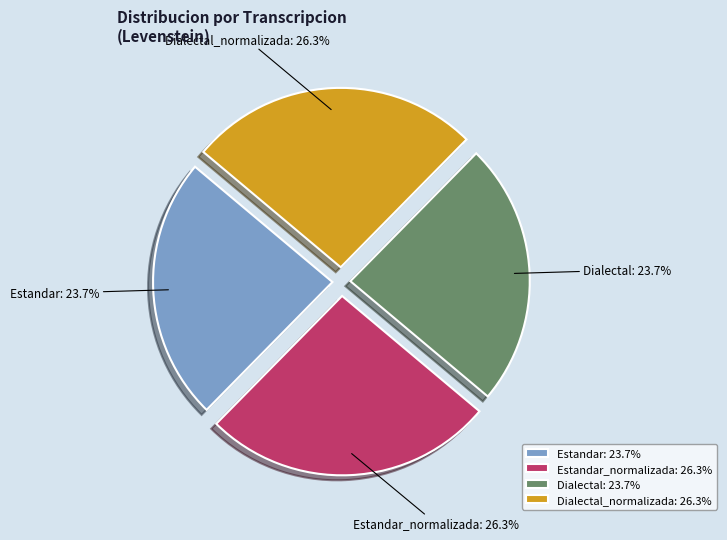

Count the number of slices in the pie.

4